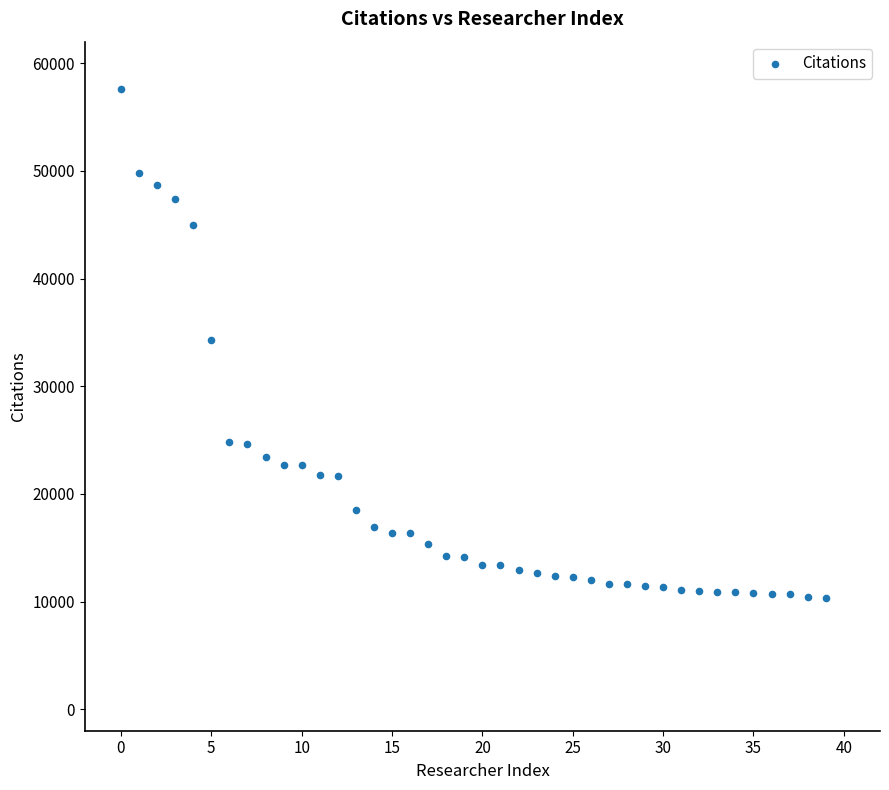

Count the number of points in this scatter plot.

40